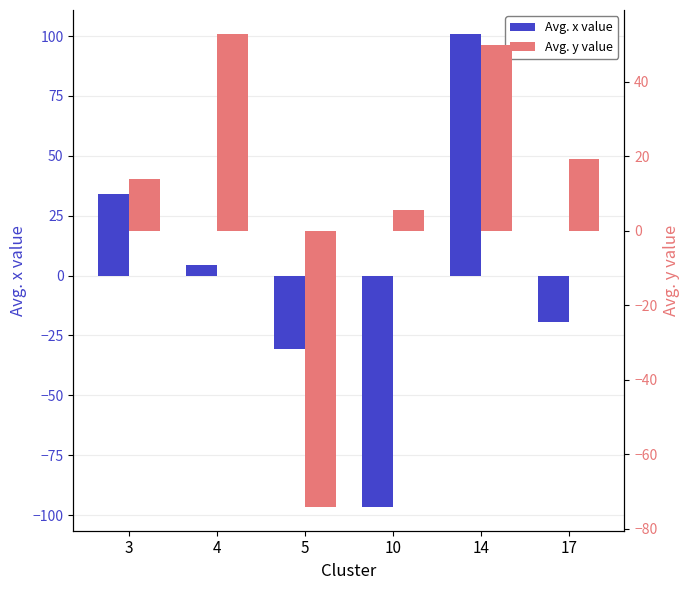

What is the value of the Avg. x value bar at the 3rd from the left?

-30.8